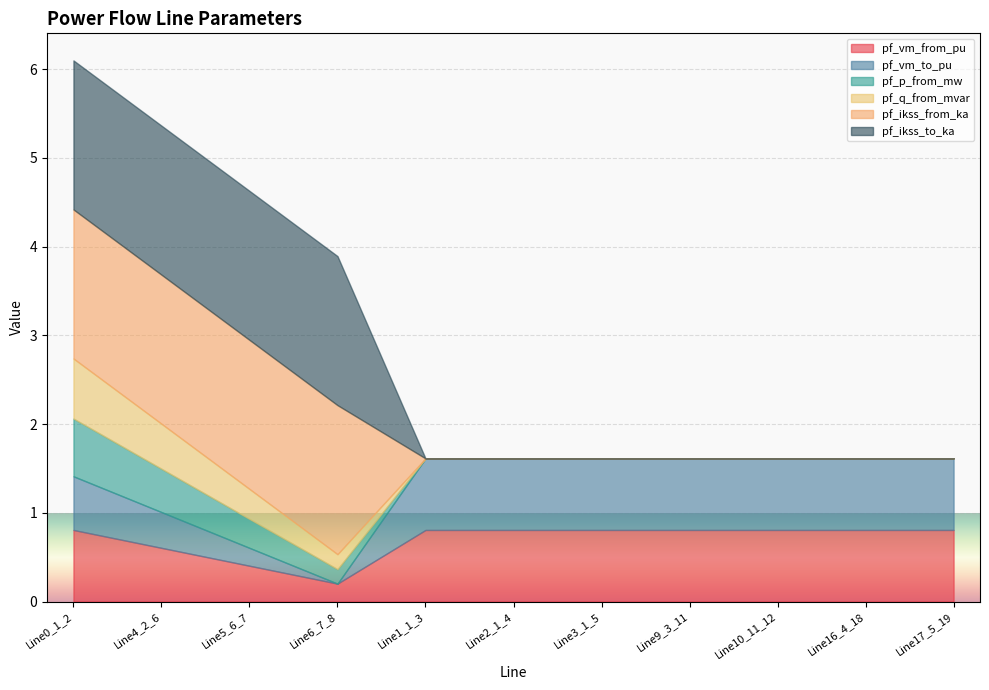

What is the average value of the pf_vm_to_pu series?

0.6